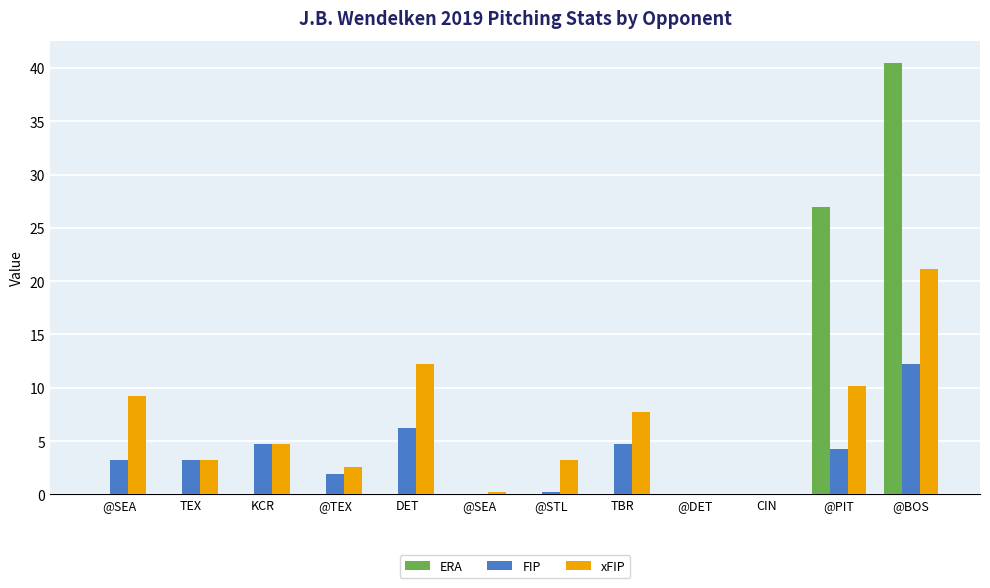

How many values in the FIP series are below 3?

5